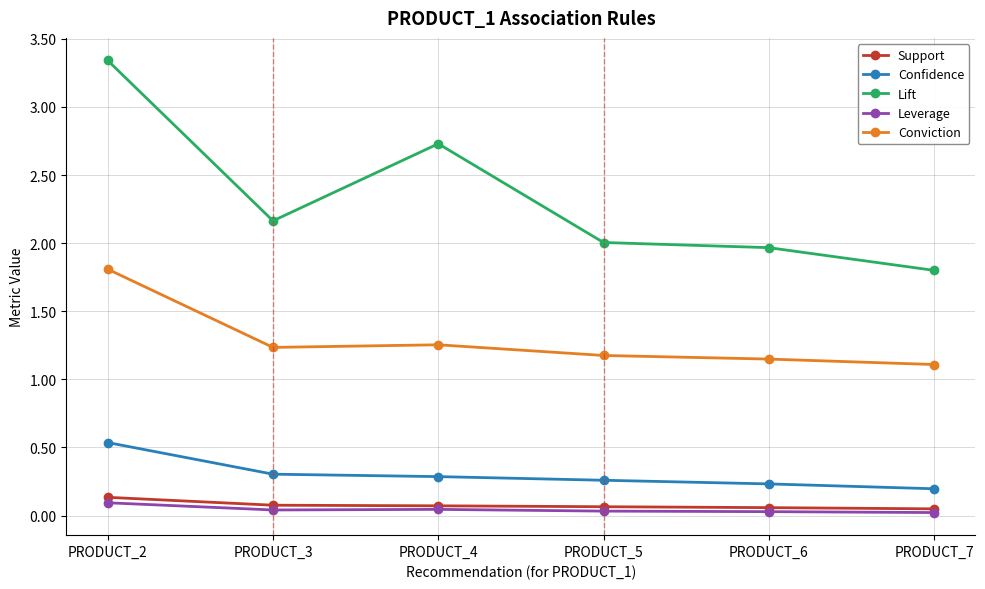

True or false: Confidence and Lift intersect in this chart.

False